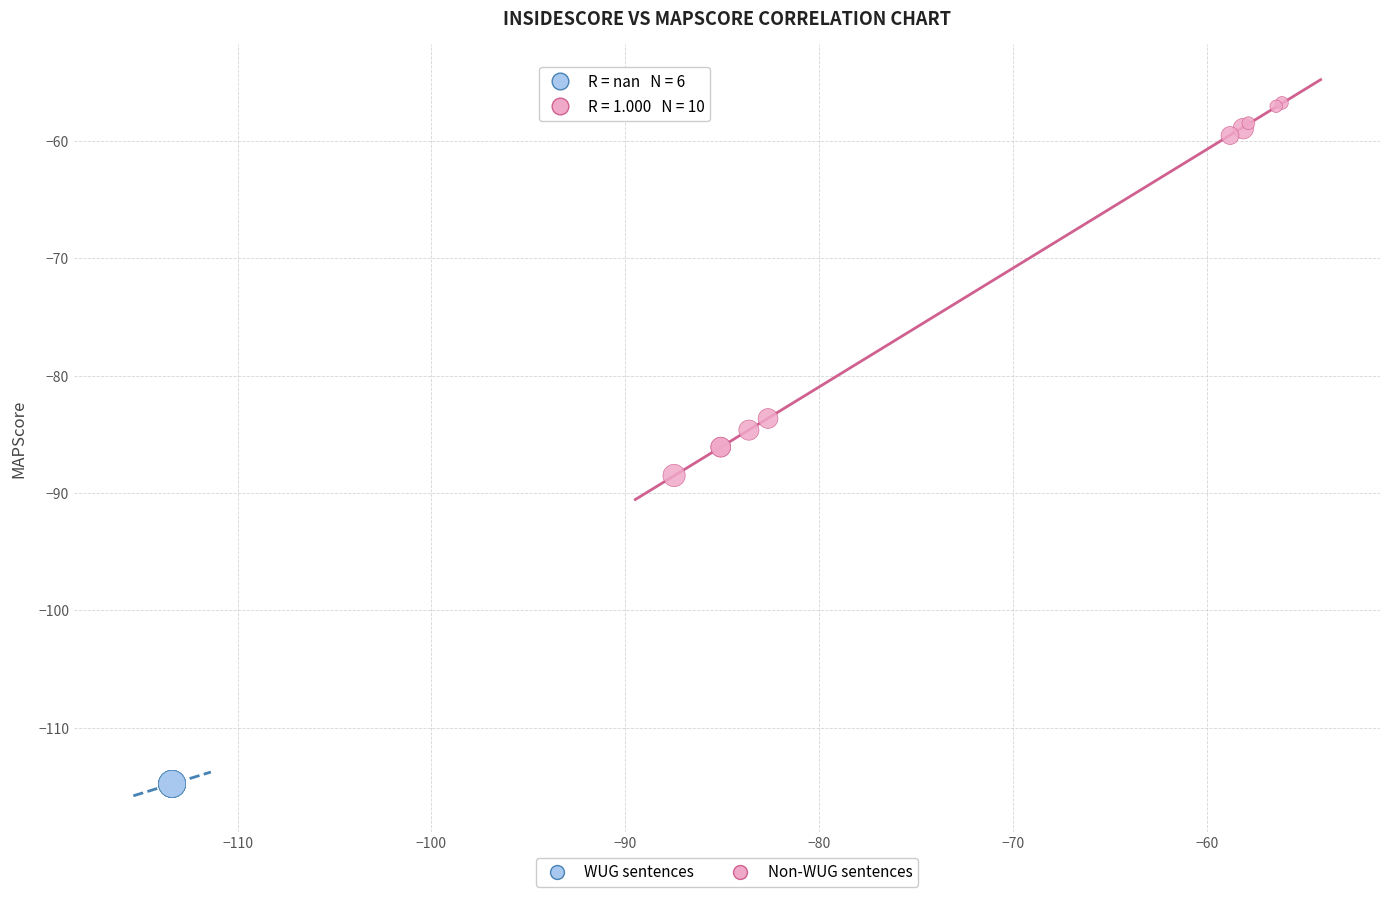

Which series contains the lowest Y value?

WUG sentences